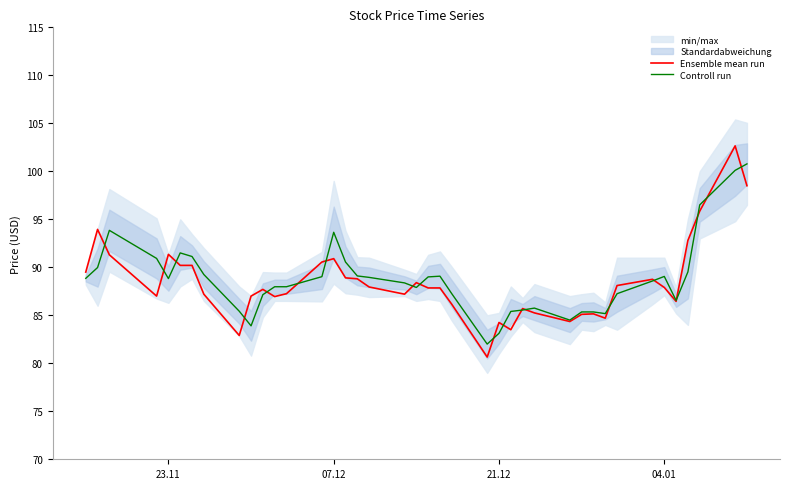

What is the sum of all Controll run values?

3550.1